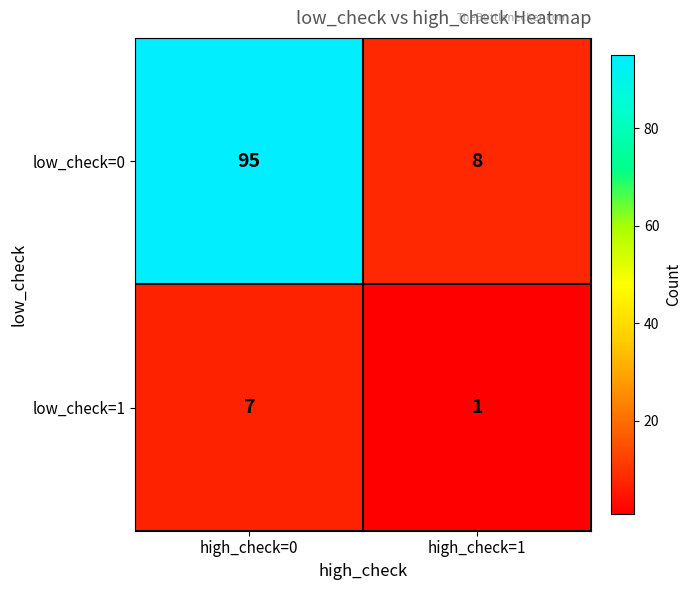

Is the value of low_check=1 at high_check=0 greater than the value of low_check=0 at high_check=1?

No